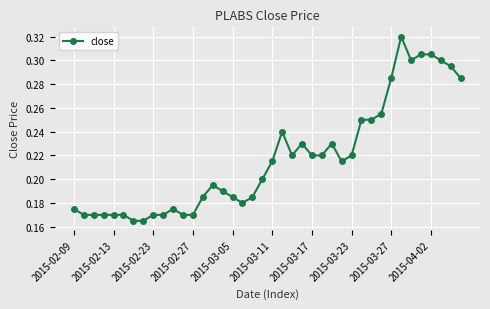

True or false: the data has more than 1 interior local peaks.

True